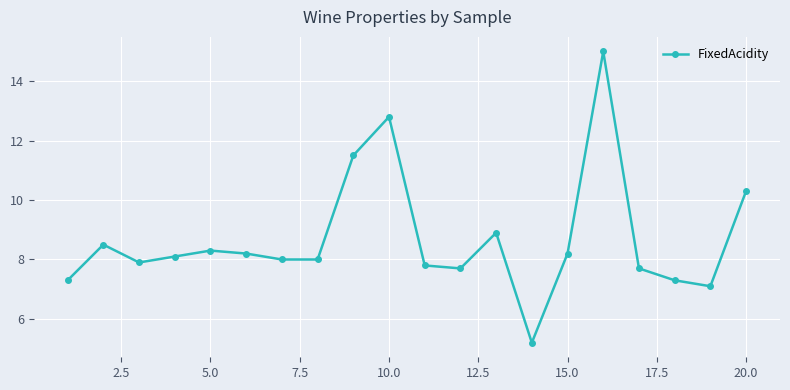

How many series are shown in this chart?

1